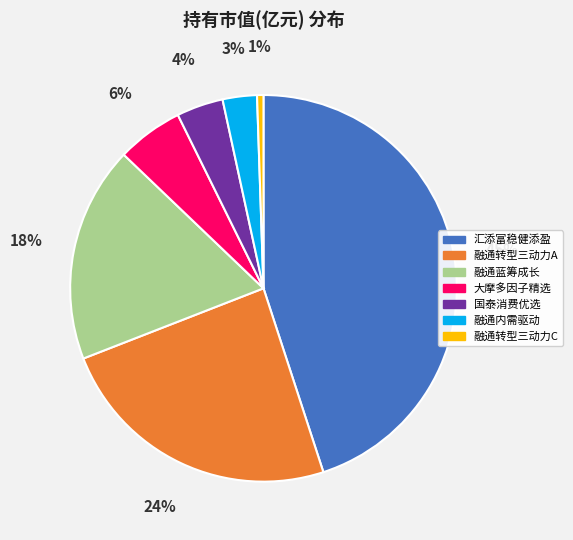

To the nearest percent, what is the average slice percentage?

14%